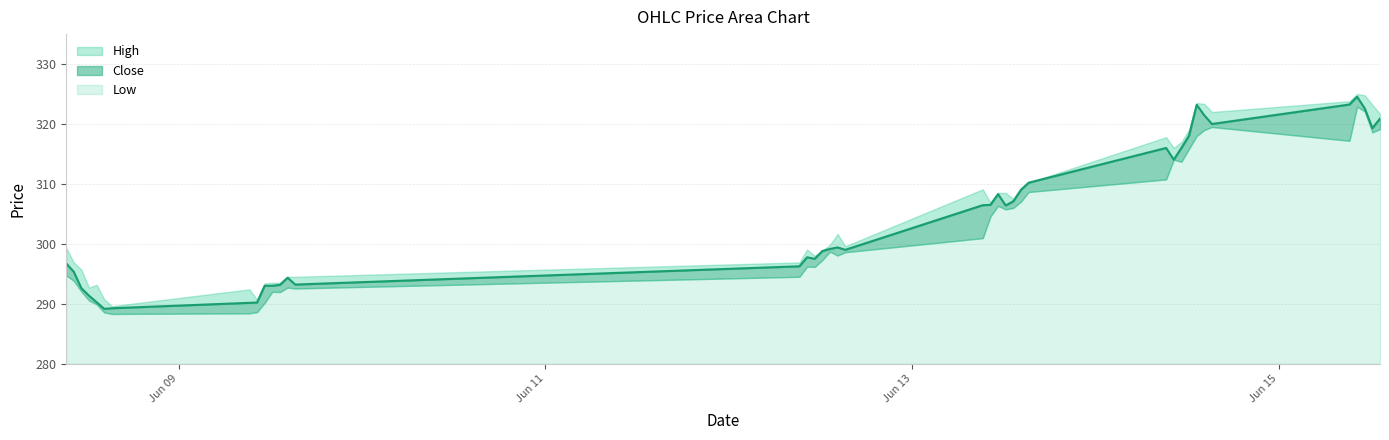

The High series shows 301.6 at 2023-06-12 14:15. True or false?

True